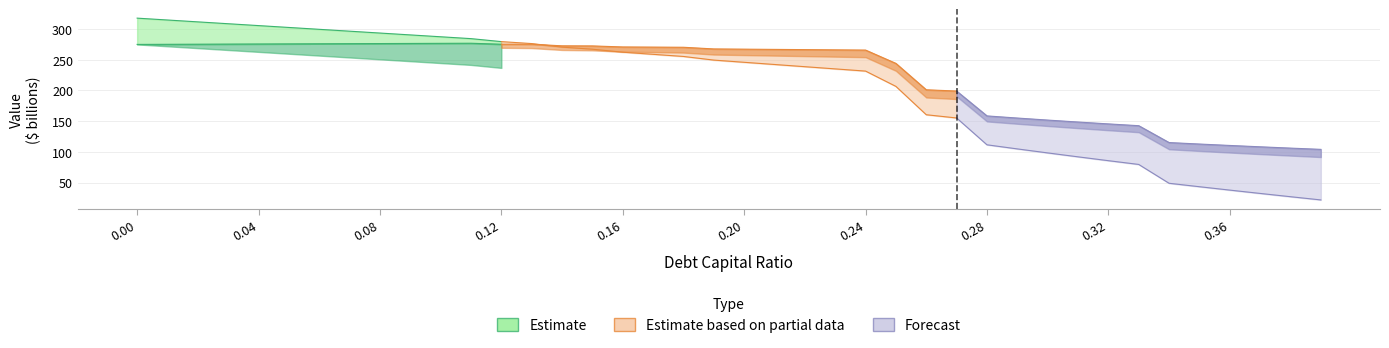

What is the sum of the Enterprise Value values at 0.14 and 0.04?

548.4